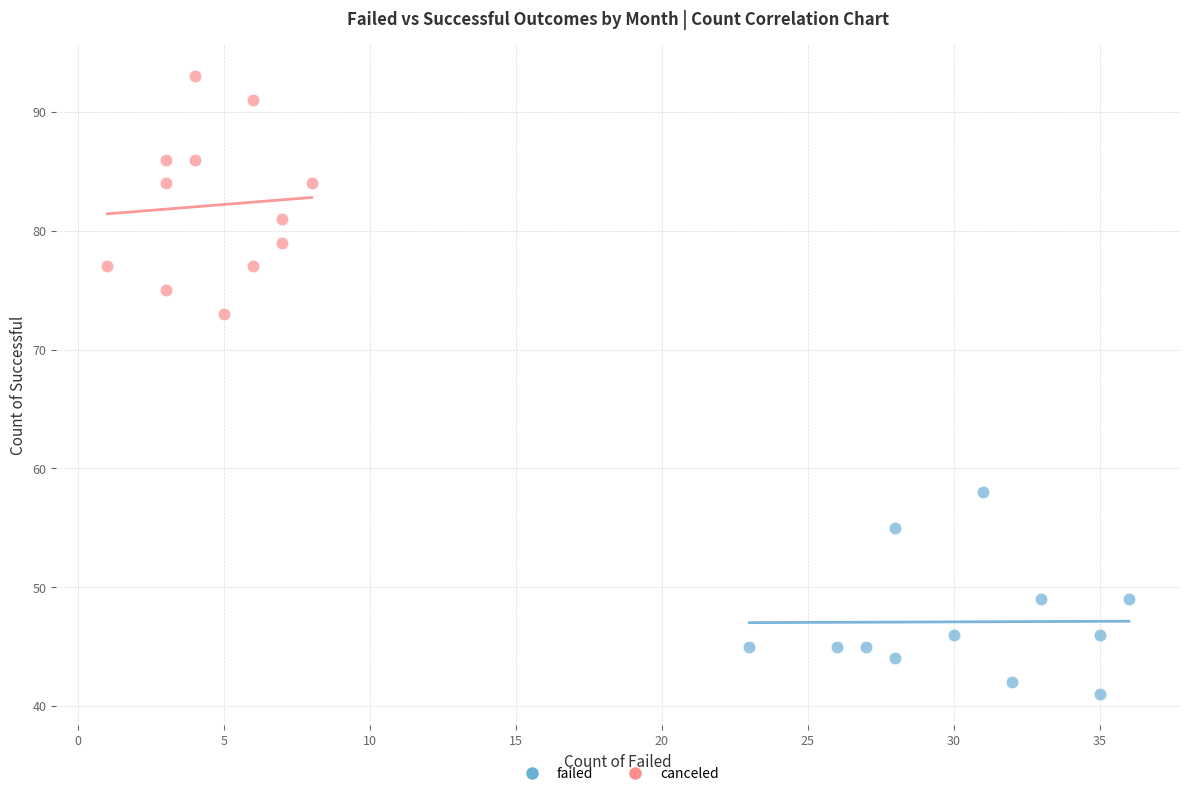

Which series reaches the minimum Y coordinate?

failed